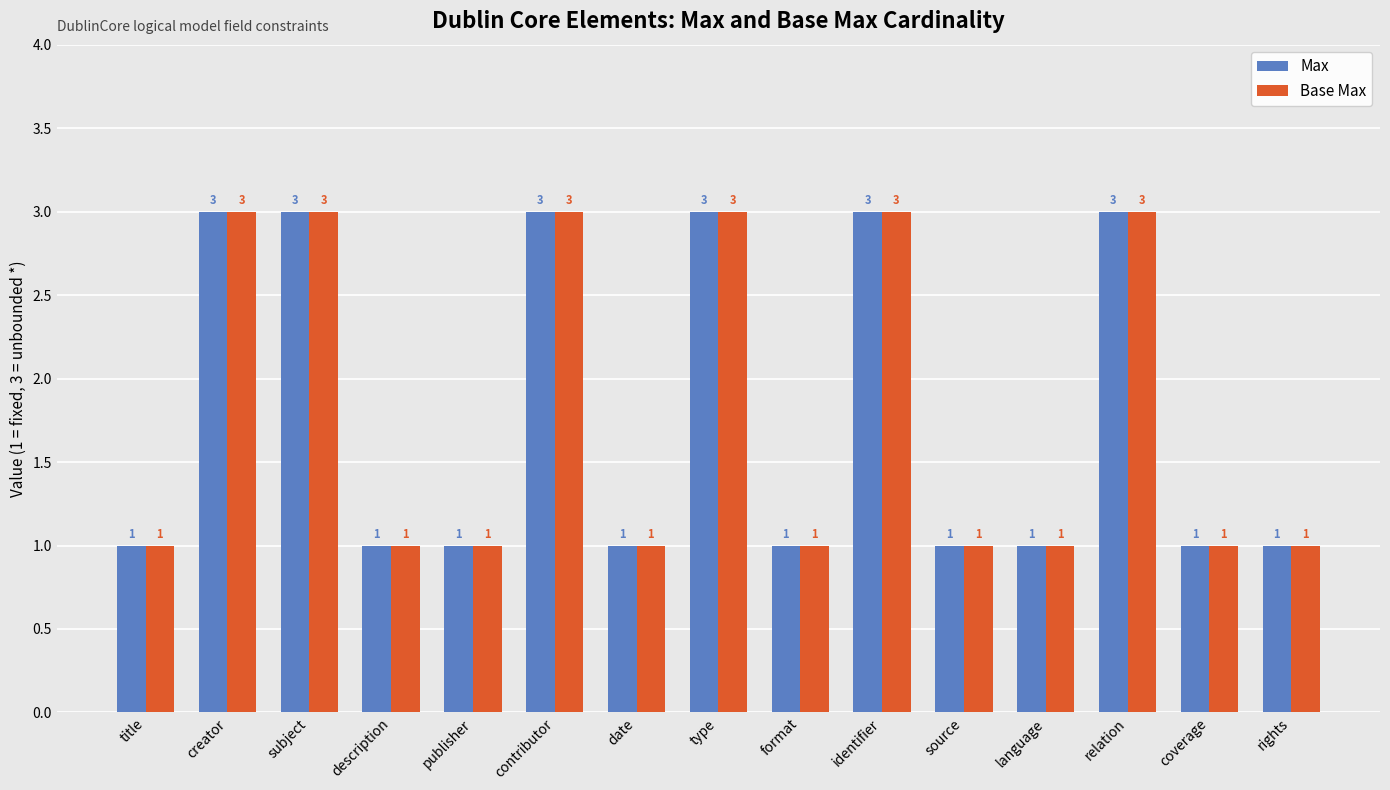

What is the total value across all series at subject?

6